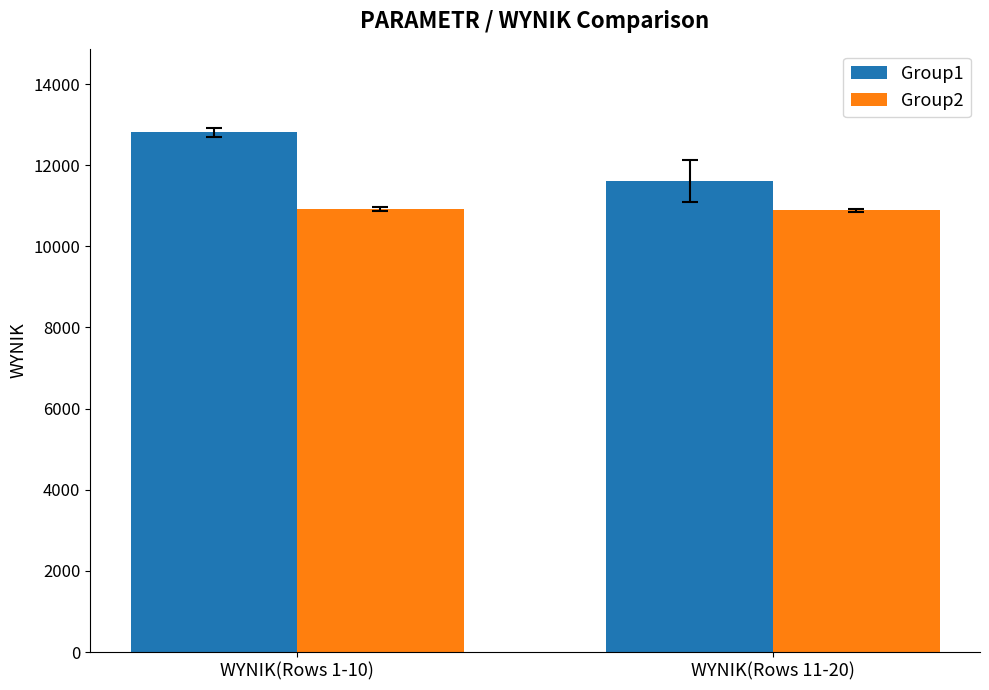

True or false: Group1 has a value of 12806.3 at WYNIK(Rows 1-10).

True